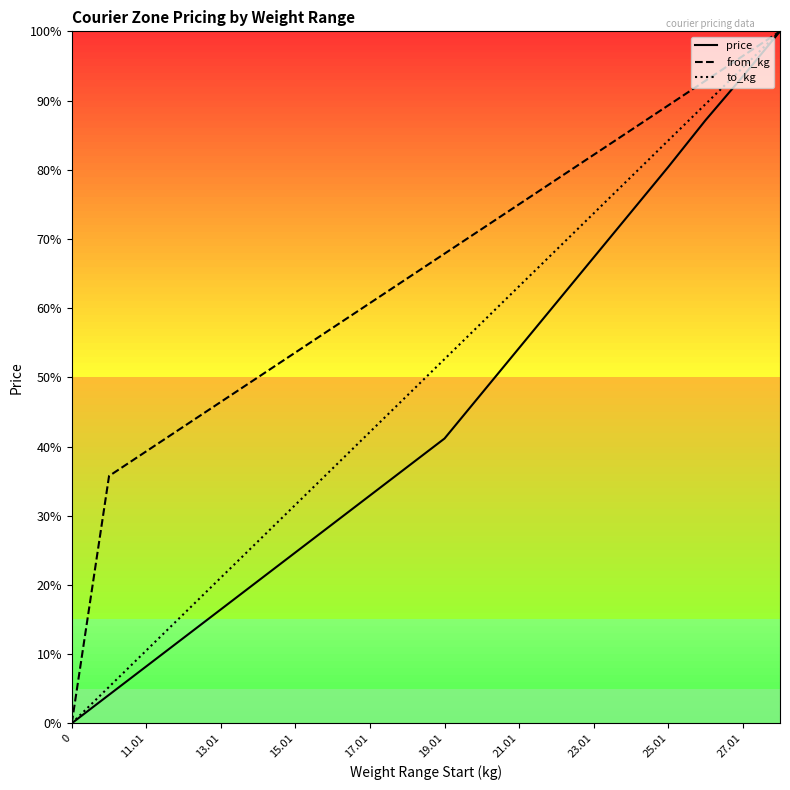

The to_kg series shows 78.9 at 15. True or false?

True